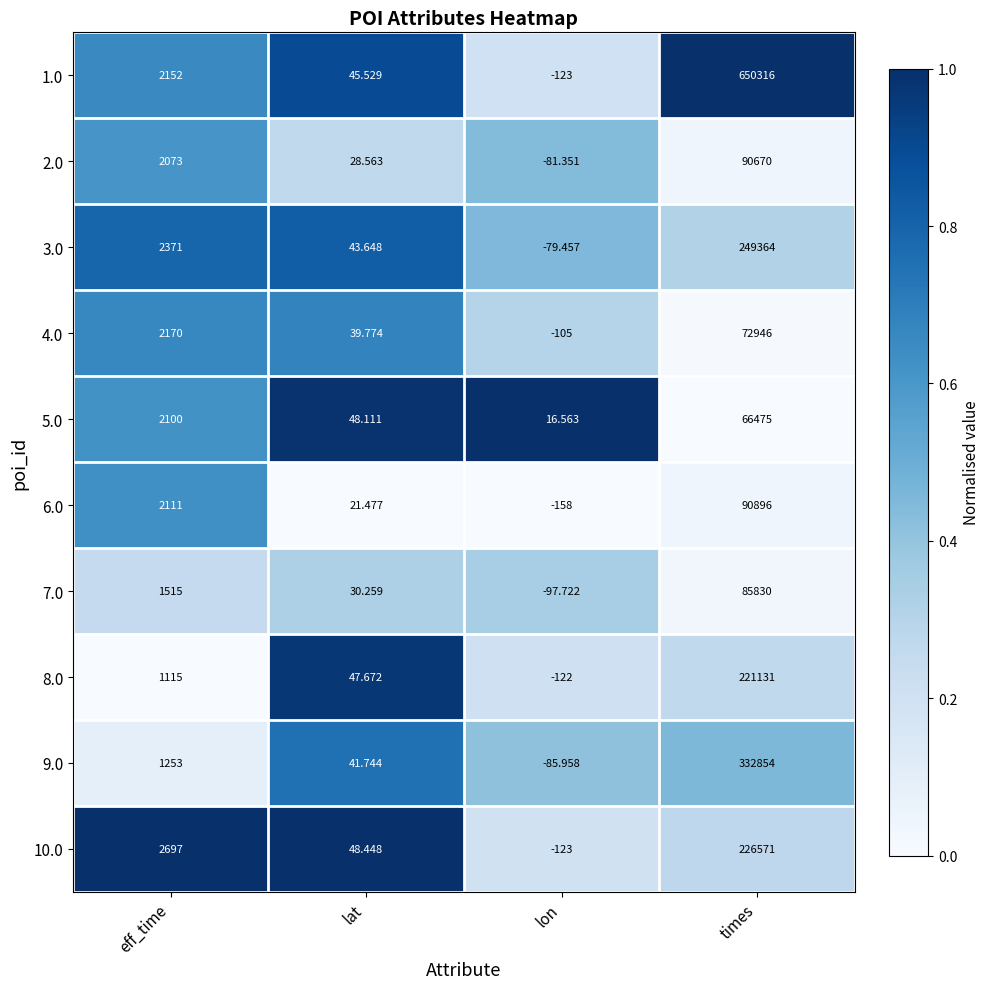

Which label corresponds to the largest value in the chart?

times